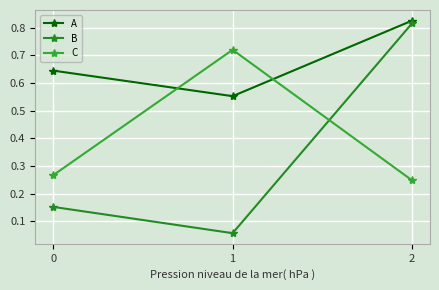

Does the chart have visible grid lines?

Yes